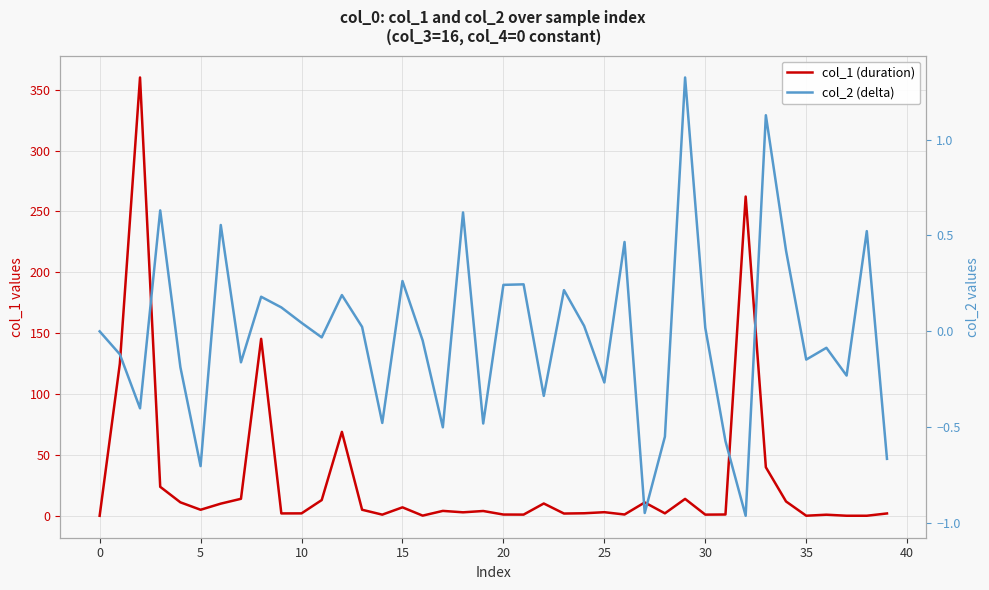

Which has a higher value, 25 or 35?

25